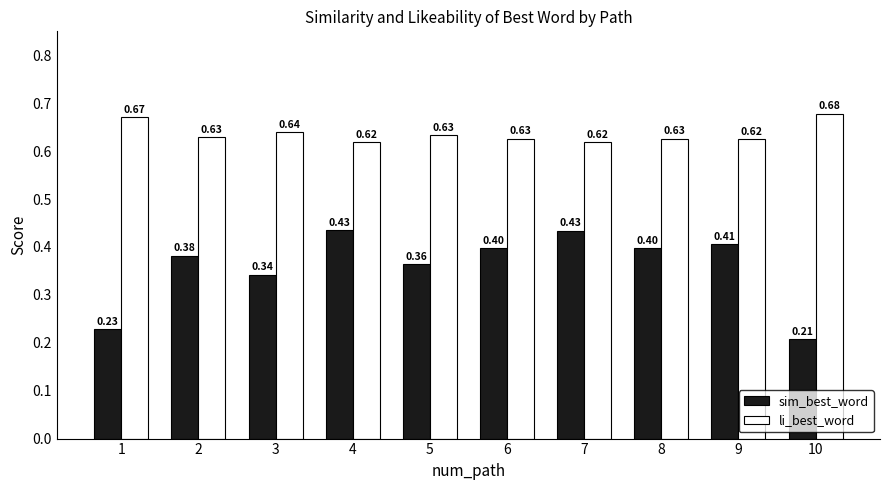

Count the number of categories in the chart.

10